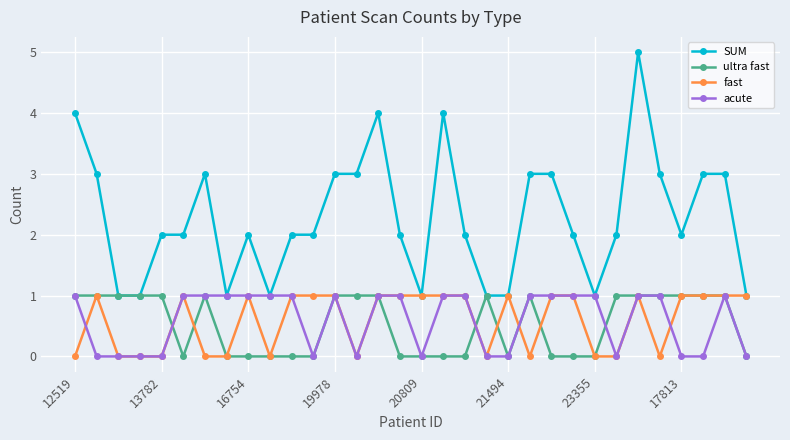

Which series has the largest total across all categories?

SUM